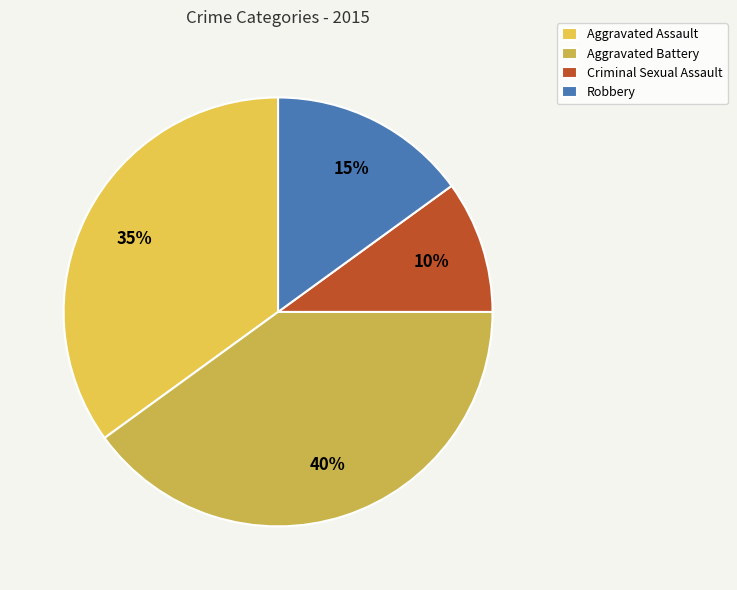

Rank the categories by value from highest to lowest.

Aggravated Battery, Aggravated Assault, Robbery, Criminal Sexual Assault